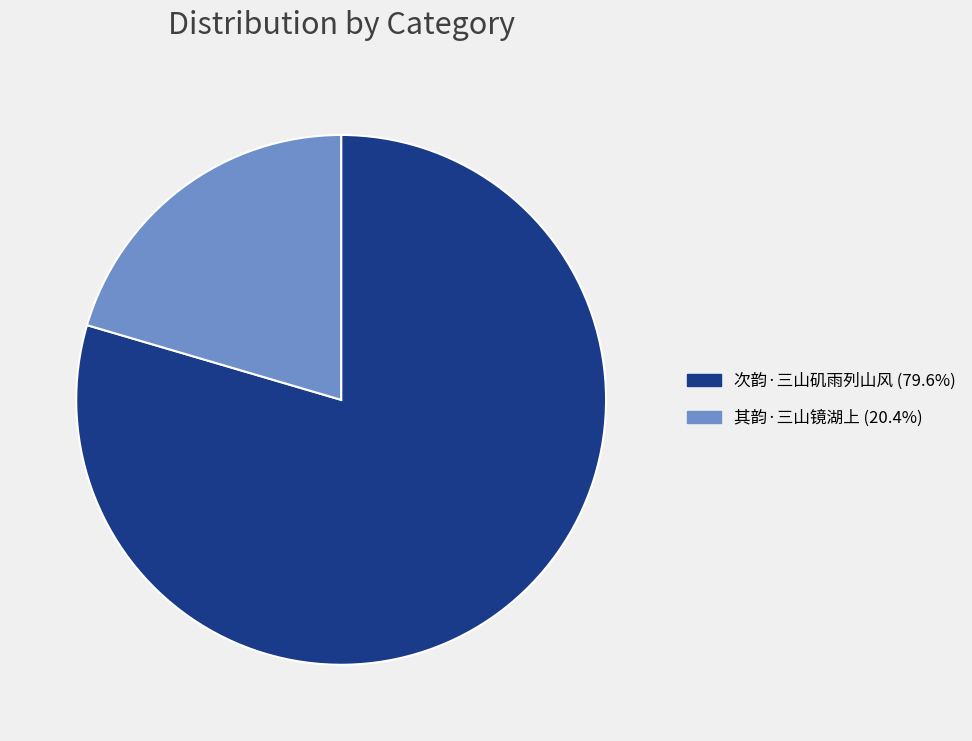

Approximately how many times larger is the value at 次韵·三山矶雨列山风 compared to 其韵·三山镜湖上?

3.9